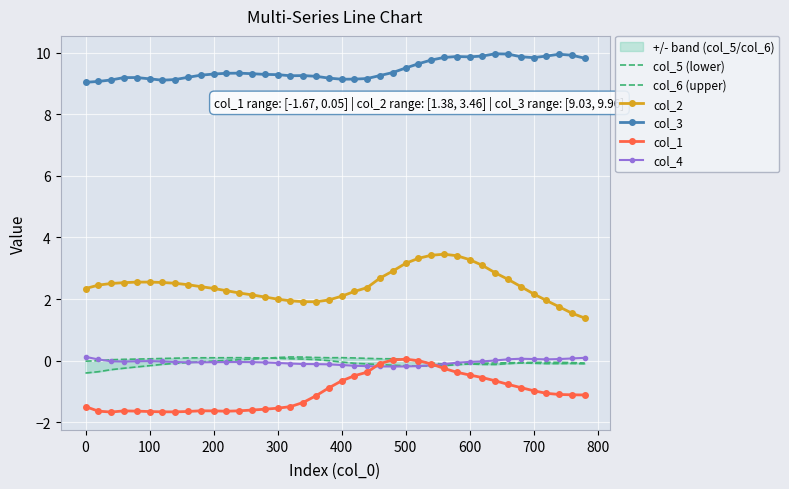

How many interior local peaks does the col_4 series have?

3